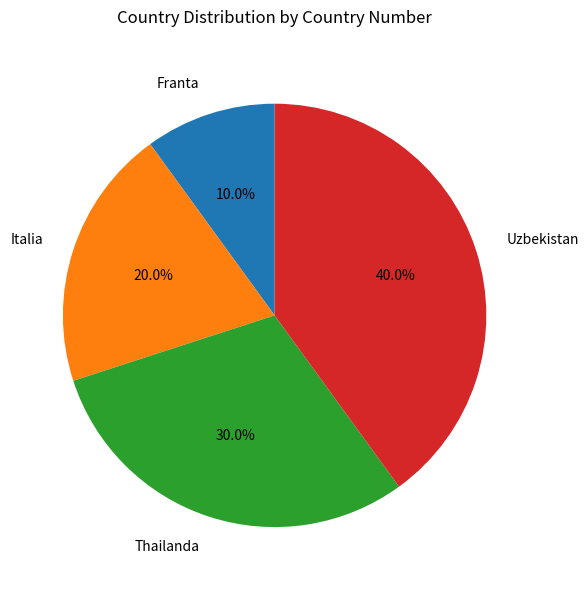

Is it true that Uzbekistan is 50% of the pie?

False